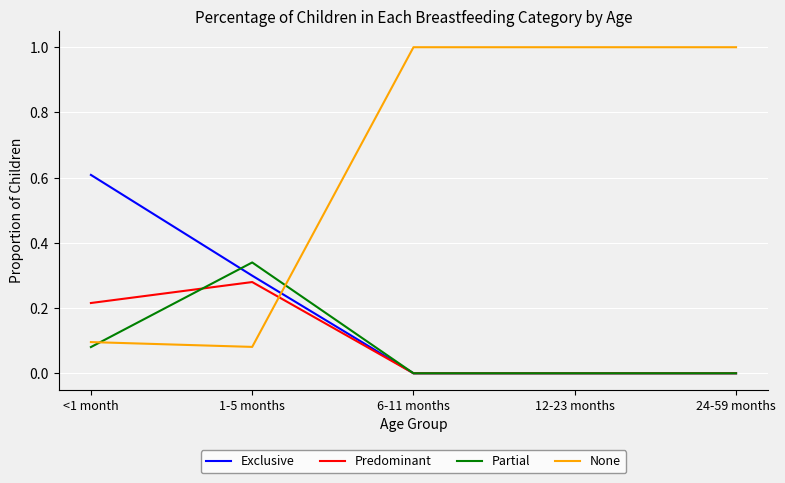

The Partial series shows -0.1 at 24-59 months. True or false?

False